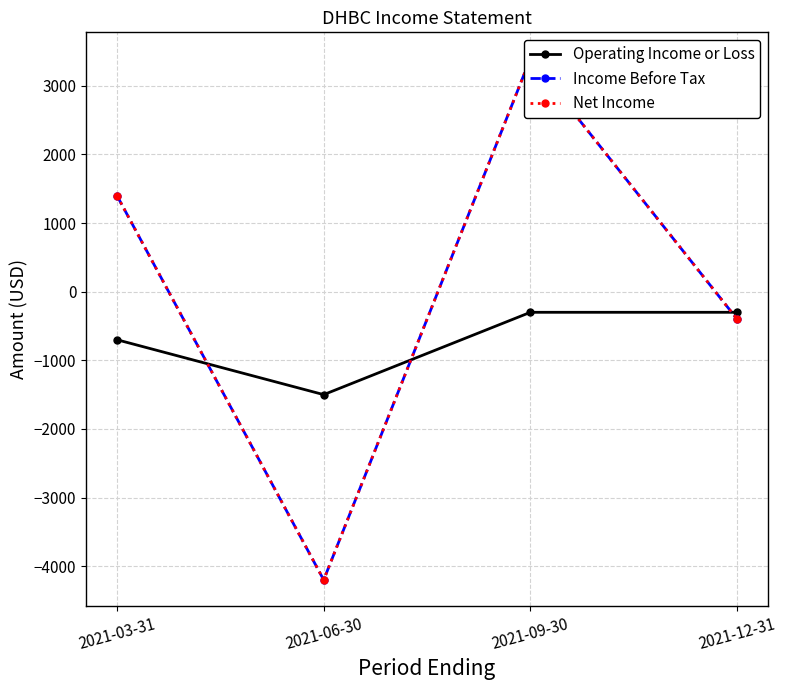

What is the maximum value shown in the chart?

3400